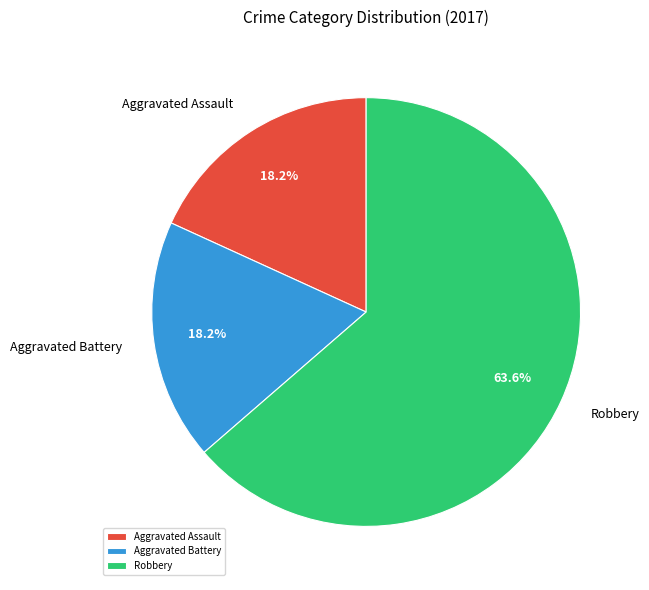

To the nearest percent, what is the difference between the largest and smallest slice percentages?

45%